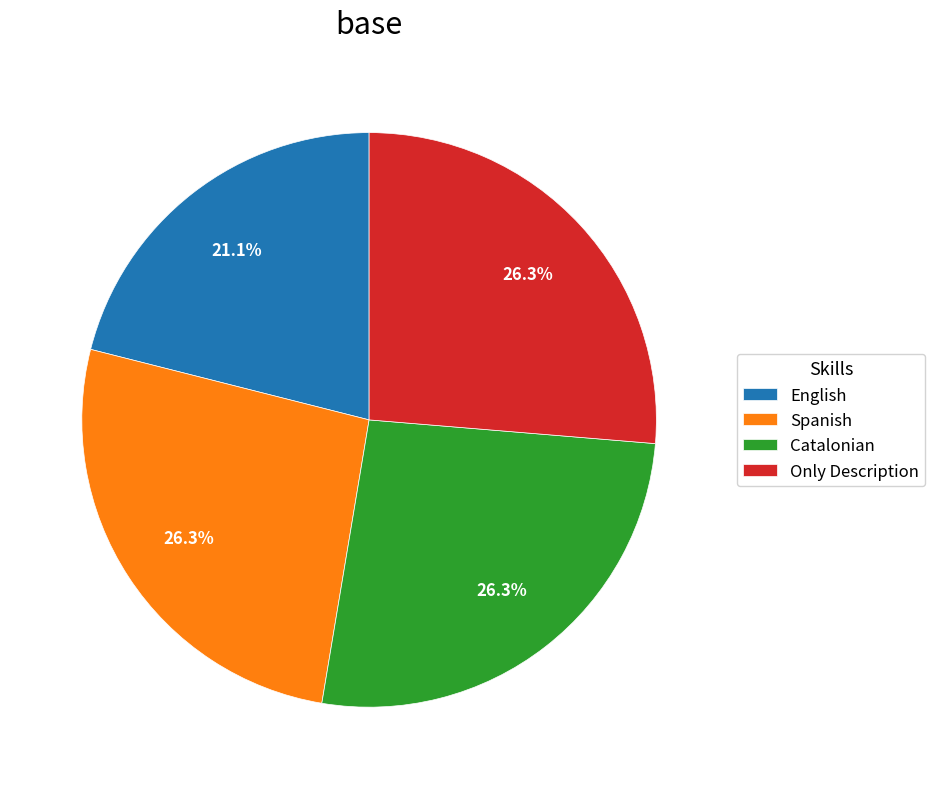

To the nearest percent, what portion does Catalonian represent?

26%